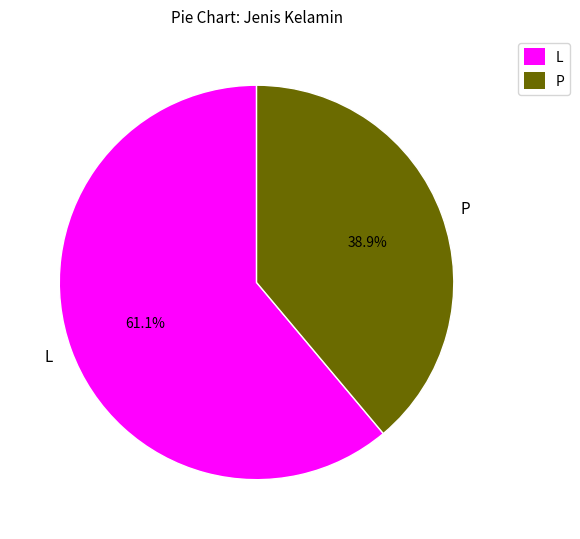

True or false: L accounts for 61% of the total.

True